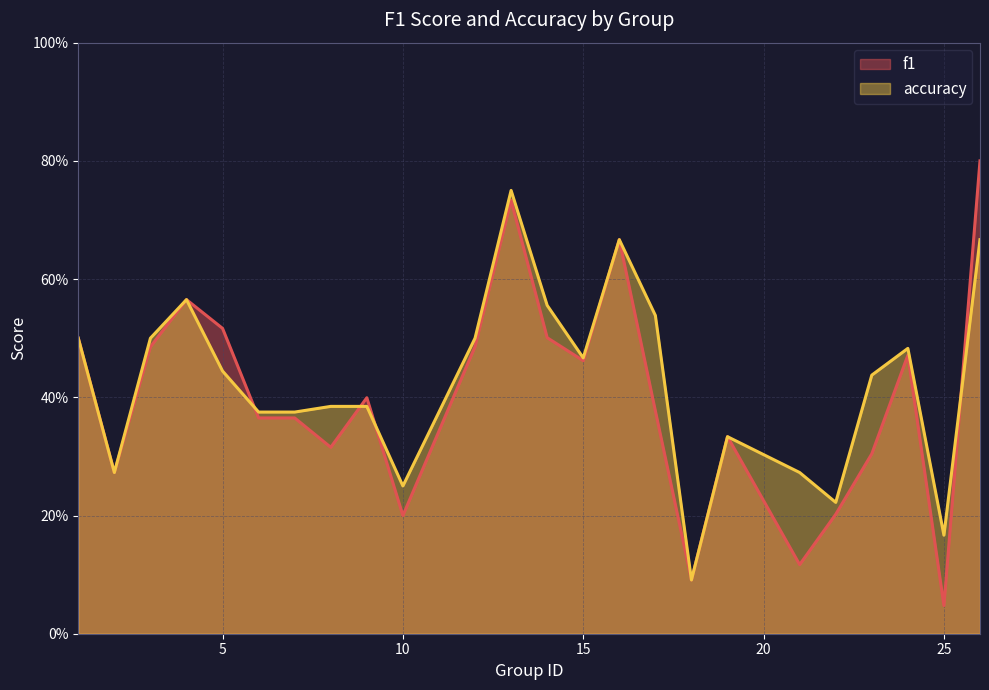

At which category does the chart reach its peak across all series?

26